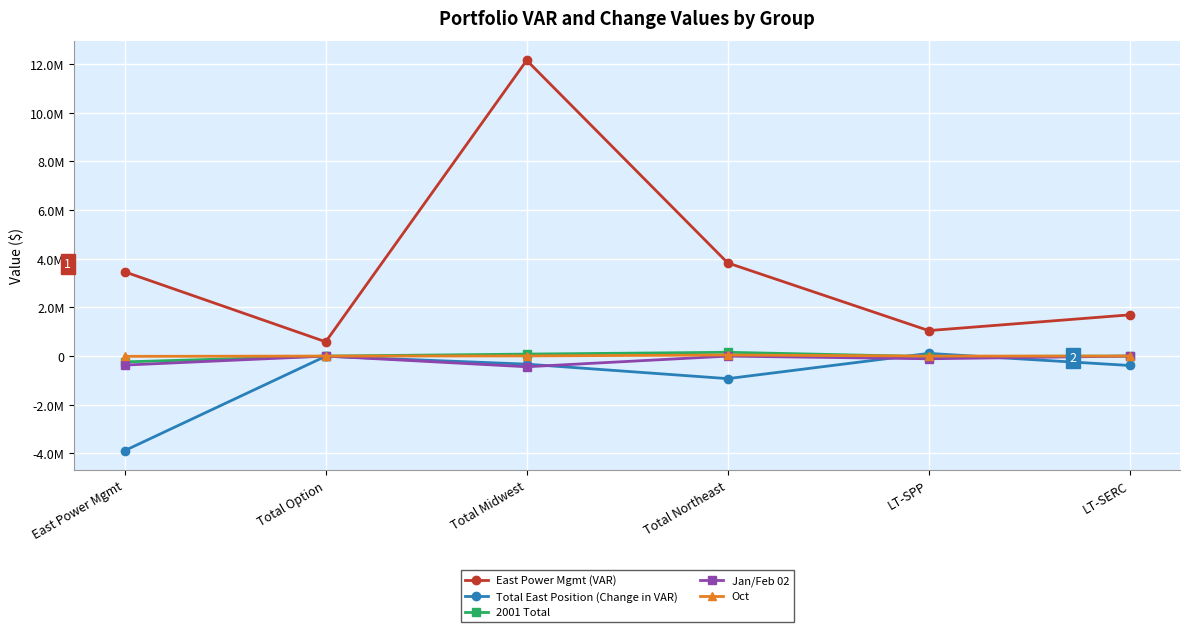

What value does the 2001 Total series have at Total Northeast?

155646.7